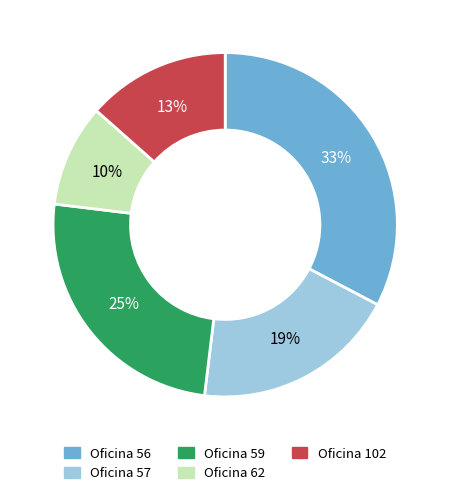

Does any single category account for the majority?

No